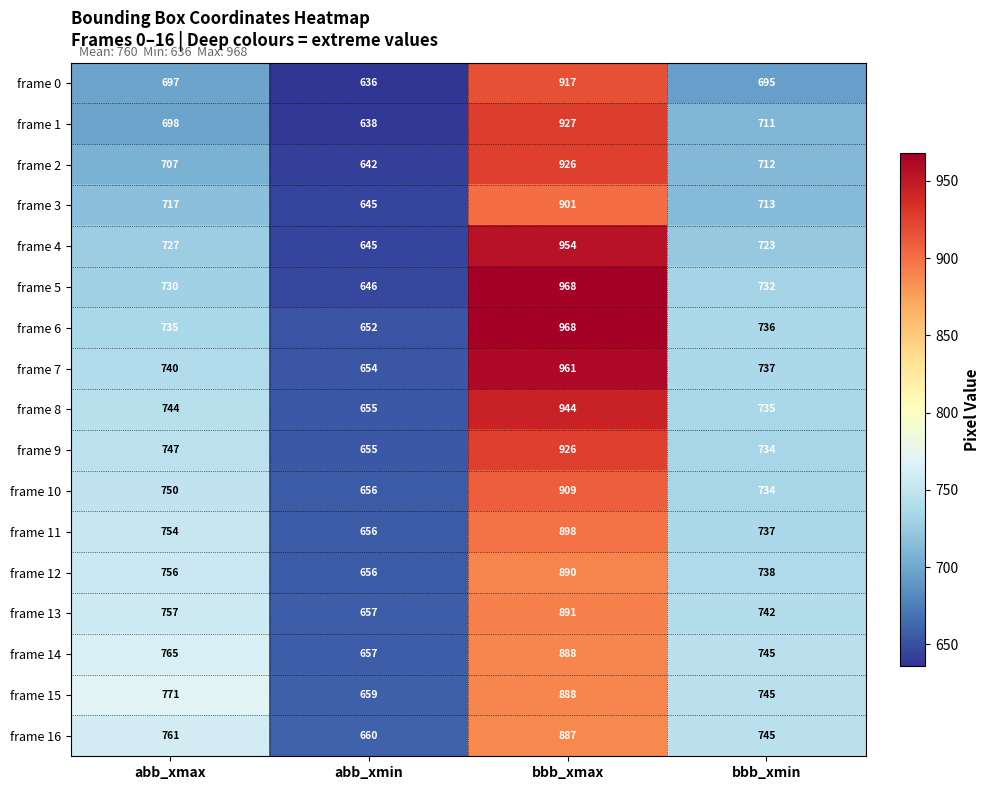

What is the difference between the highest and lowest values at abb_xmin?

24